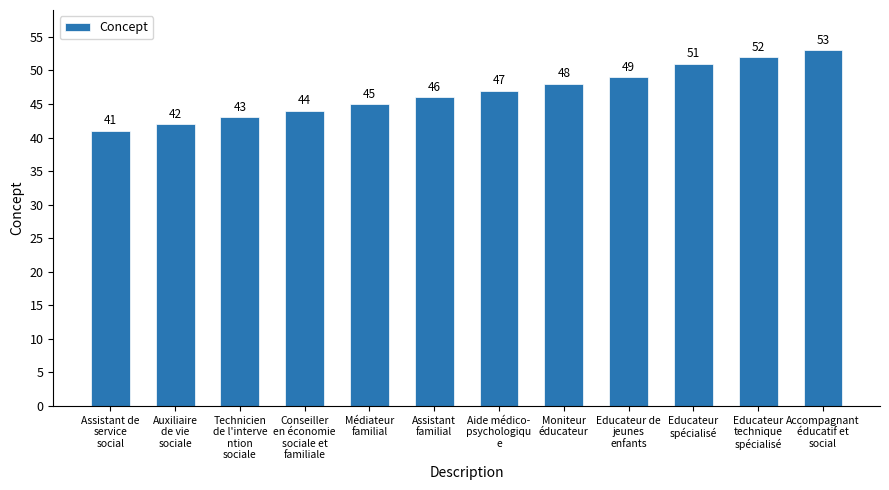

What is the ratio of the value at Moniteur
éducateur to the value at Educateur
technique
spécialisé?

0.9